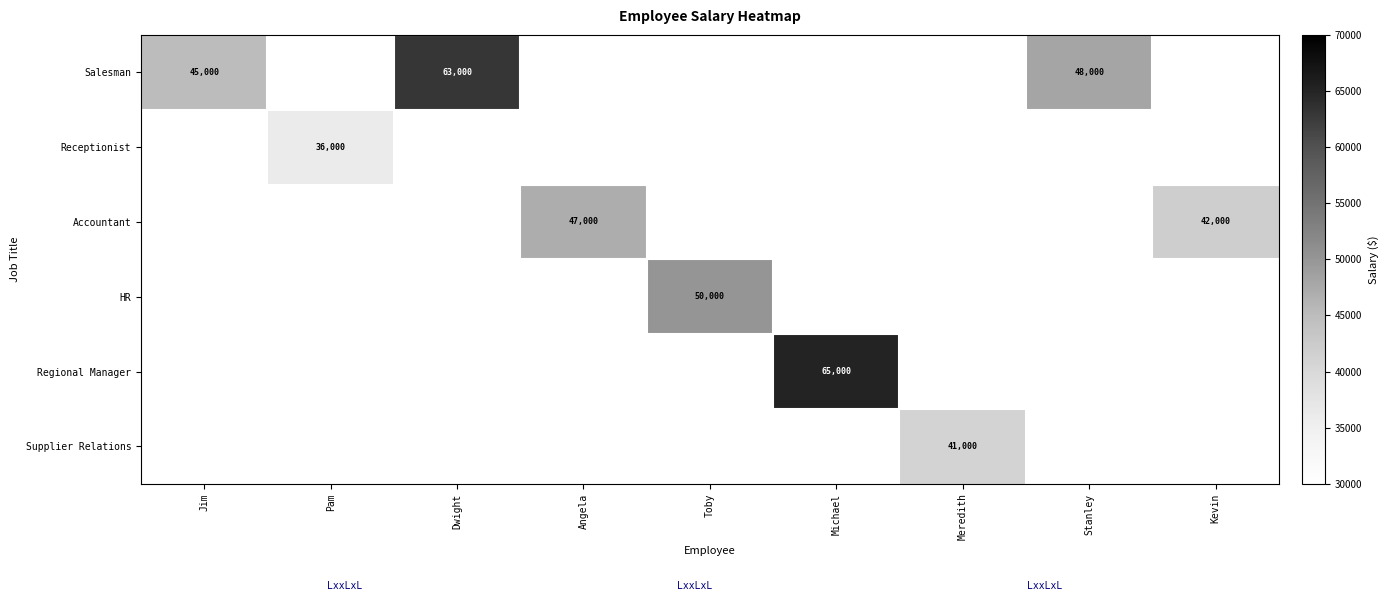

At which category does the chart reach its minimum across all series?

Pam